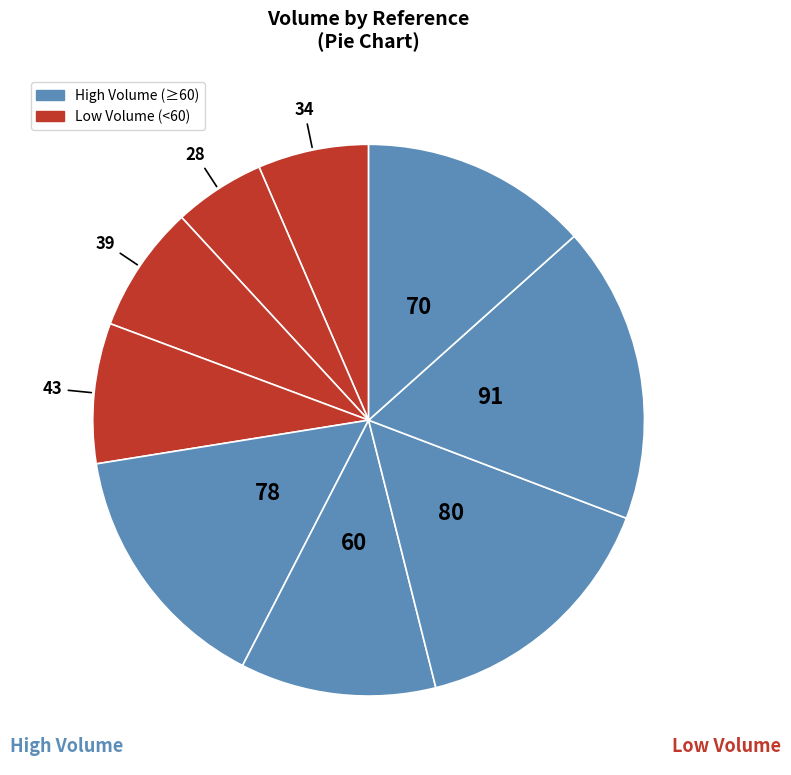

How many slices are in this pie chart?

9